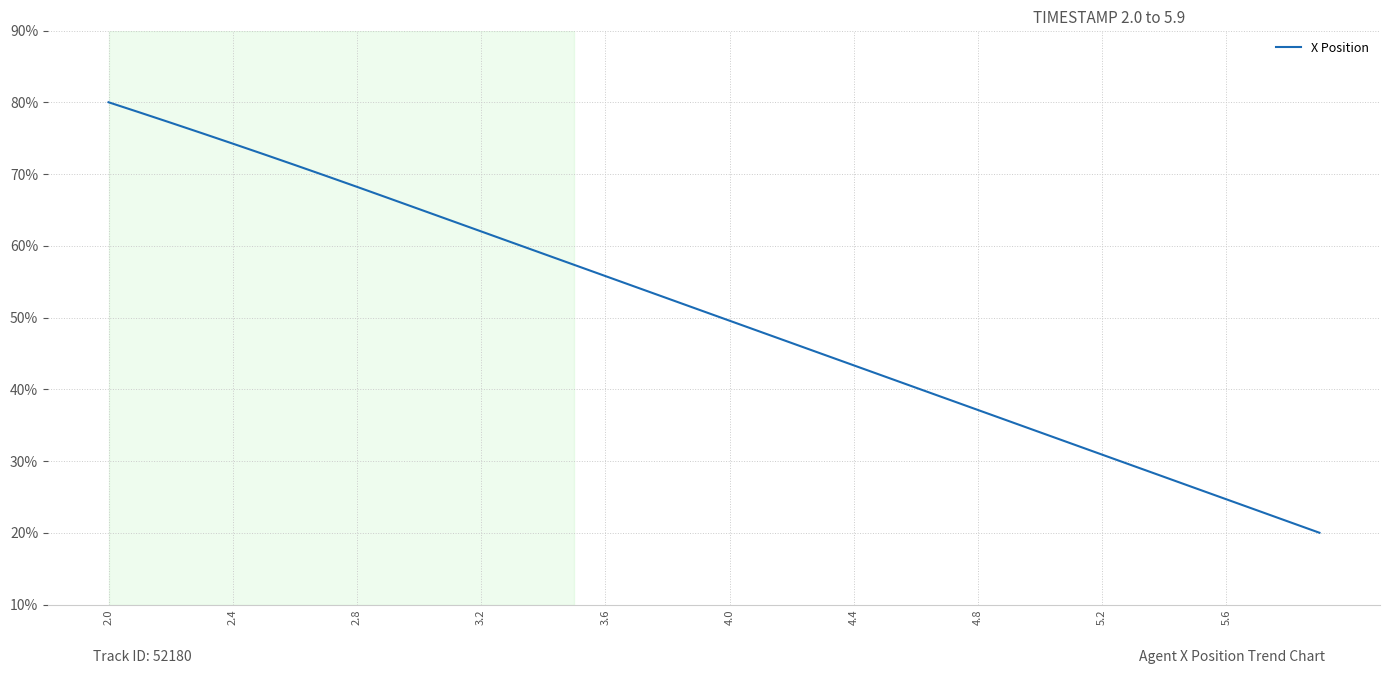

What is the difference between the maximum and minimum values?

60.0